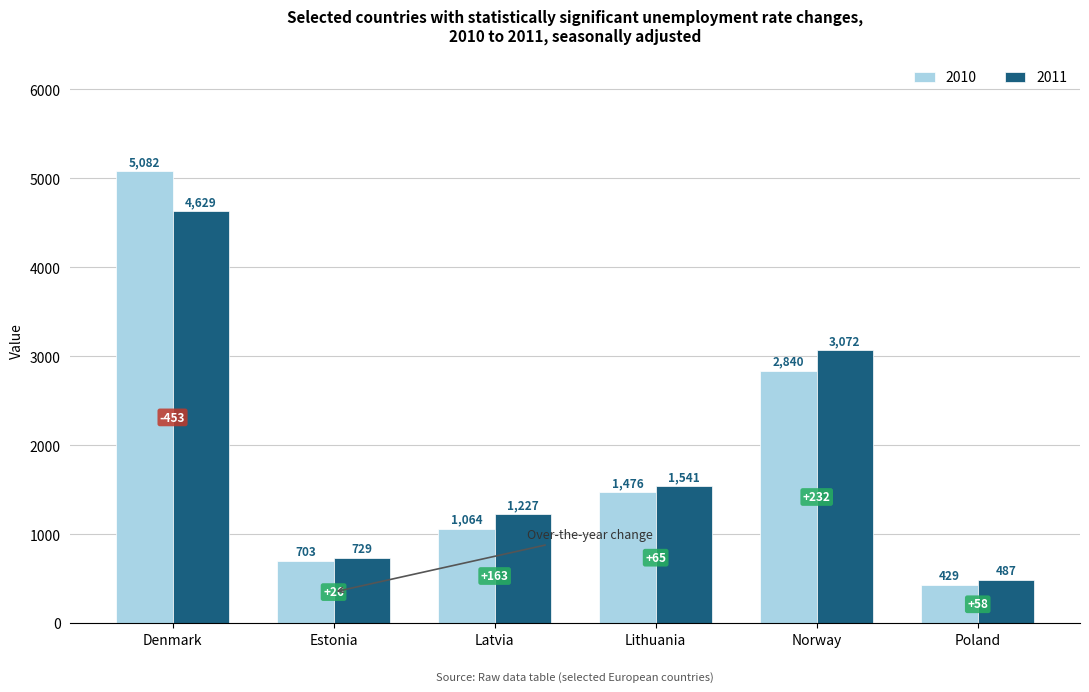

Where is 2010 nearest to the value 2755?

Norway